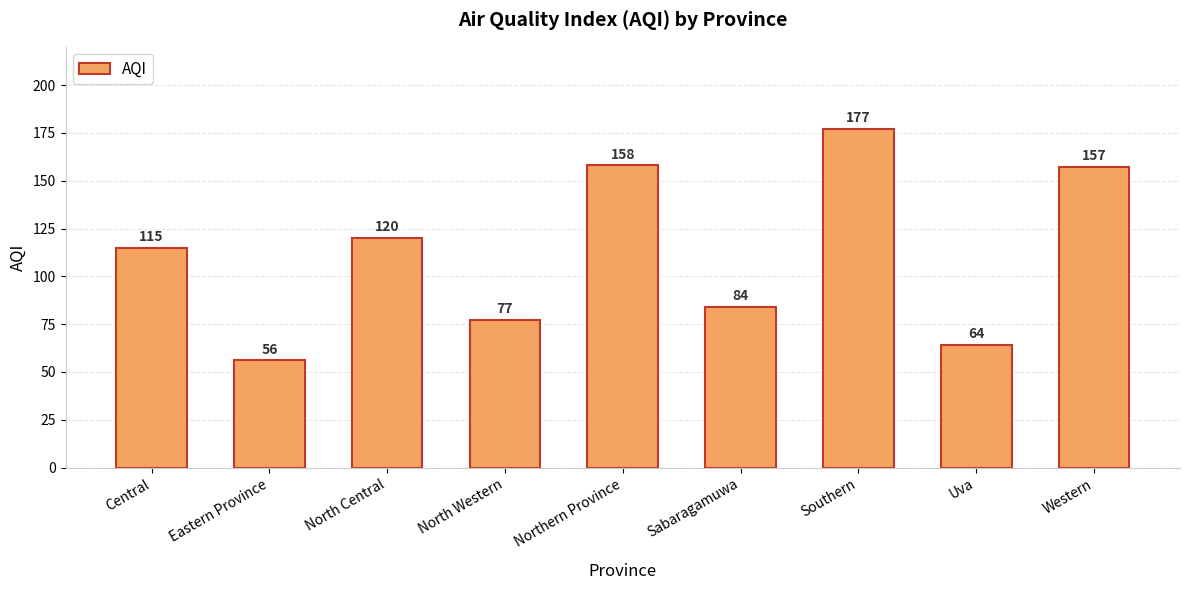

How many values are below 115?

4